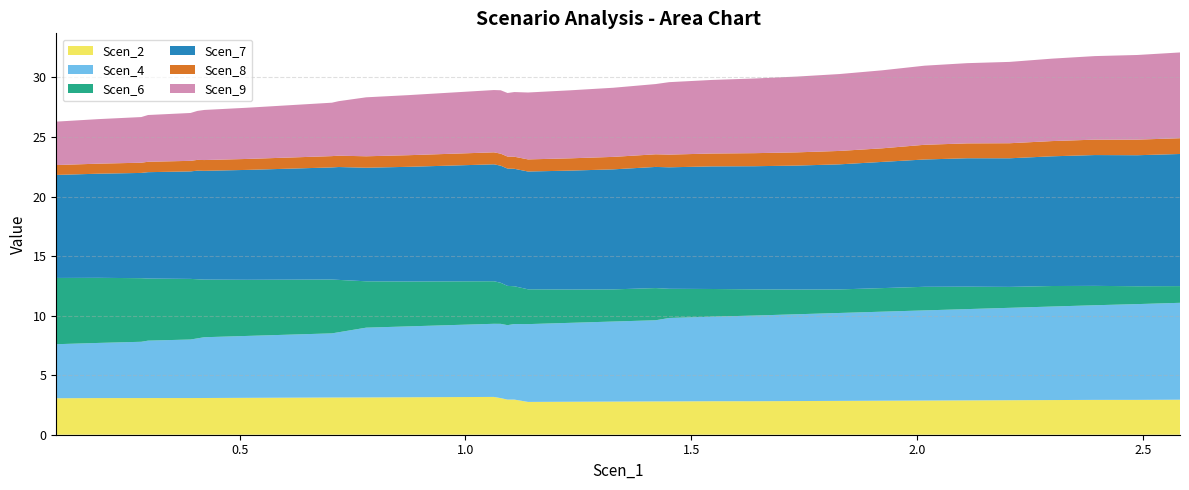

Reading left to right, transcribe all the data shown in this chart.

Scen_2: 0.09415117812964556=3.1	0.18823624154882163=3.1	0.28232880993819326=3.1	0.297277748686503=3.1	0.3914392905939008=3.1	0.40658335678337104=3.1	0.4217145574468738=3.1	0.5159504337025197=3.1	0.6101570050194162=3.1	0.7044103926892185=3.1	0.7195287278267538=3.1	0.7346584990178657=3.1	0.7498272242578965=3.1	0.7650677820979601=3.1	0.7802072023992414=3.1	0.874503117867552=3.1	0.9687650825089242=3.2	1.0630520635346485=3.2	1.078115720152516=3.1	1.0931525734426242=2.9	1.108262688942381=3.0	1.123405682993252=2.9	1.1385572541529176=2.8	1.2328245794872867=2.8	1.3270547377161444=2.8	1.4212244993985457=2.8	1.43614877923352=2.8	1.4510391083787806=2.8	1.5451942175918072=2.8	1.6395491001341833=2.8	1.7338471598796927=2.8	1.8280866098849282=2.8	1.922247437124743=2.9	2.0163989725881803=2.9	2.110519773640477=2.9	2.204643076303764=2.9	2.2988968213073577=2.9	2.393328539671747=2.9	2.4876727008281296=2.9	2.5819578949104467=2.9
Scen_4: 0.09415117812964556=4.5	0.18823624154882163=4.6	0.28232880993819326=4.7	0.297277748686503=4.8	0.3914392905939008=4.9	0.40658335678337104=5.0	0.4217145574468738=5.1	0.5159504337025197=5.2	0.6101570050194162=5.3	0.7044103926892185=5.4	0.7195287278267538=5.5	0.7346584990178657=5.6	0.7498272242578965=5.7	0.7650677820979601=5.8	0.7802072023992414=5.9	0.874503117867552=6.0	0.9687650825089242=6.0	1.0630520635346485=6.1	1.078115720152516=6.2	1.0931525734426242=6.3	1.108262688942381=6.3	1.123405682993252=6.4	1.1385572541529176=6.5	1.2328245794872867=6.6	1.3270547377161444=6.7	1.4212244993985457=6.8	1.43614877923352=6.9	1.4510391083787806=7.0	1.5451942175918072=7.1	1.6395491001341833=7.2	1.7338471598796927=7.3	1.8280866098849282=7.4	1.922247437124743=7.5	2.0163989725881803=7.6	2.110519773640477=7.7	2.204643076303764=7.8	2.2988968213073577=7.9	2.393328539671747=7.9	2.4876727008281296=8.0	2.5819578949104467=8.1
Scen_6: 0.09415117812964556=5.6	0.18823624154882163=5.5	0.28232880993819326=5.3	0.297277748686503=5.2	0.3914392905939008=5.1	0.40658335678337104=5.0	0.4217145574468738=4.8	0.5159504337025197=4.7	0.6101570050194162=4.6	0.7044103926892185=4.5	0.7195287278267538=4.4	0.7346584990178657=4.3	0.7498272242578965=4.1	0.7650677820979601=4.0	0.7802072023992414=3.9	0.874503117867552=3.8	0.9687650825089242=3.7	1.0630520635346485=3.6	1.078115720152516=3.4	1.0931525734426242=3.3	1.108262688942381=3.2	1.123405682993252=3.0	1.1385572541529176=2.9	1.2328245794872867=2.8	1.3270547377161444=2.7	1.4212244993985457=2.7	1.43614877923352=2.6	1.4510391083787806=2.5	1.5451942175918072=2.3	1.6395491001341833=2.2	1.7338471598796927=2.1	1.8280866098849282=2.0	1.922247437124743=2.0	2.0163989725881803=2.0	2.110519773640477=1.9	2.204643076303764=1.8	2.2988968213073577=1.7	2.393328539671747=1.6	2.4876727008281296=1.5	2.5819578949104467=1.4
Scen_7: 0.09415117812964556=8.7	0.18823624154882163=8.7	0.28232880993819326=8.8	0.297277748686503=8.9	0.3914392905939008=9.0	0.40658335678337104=9.1	0.4217145574468738=9.1	0.5159504337025197=9.2	0.6101570050194162=9.3	0.7044103926892185=9.4	0.7195287278267538=9.5	0.7346584990178657=9.5	0.7498272242578965=9.5	0.7650677820979601=9.5	0.7802072023992414=9.5	0.874503117867552=9.6	0.9687650825089242=9.7	1.0630520635346485=9.8	1.078115720152516=9.8	1.0931525734426242=9.8	1.108262688942381=9.9	1.123405682993252=9.9	1.1385572541529176=9.9	1.2328245794872867=10.0	1.3270547377161444=10.1	1.4212244993985457=10.2	1.43614877923352=10.2	1.4510391083787806=10.2	1.5451942175918072=10.3	1.6395491001341833=10.3	1.7338471598796927=10.4	1.8280866098849282=10.5	1.922247437124743=10.6	2.0163989725881803=10.7	2.110519773640477=10.8	2.204643076303764=10.8	2.2988968213073577=10.9	2.393328539671747=11.0	2.4876727008281296=11.0	2.5819578949104467=11.1
Scen_8: 0.09415117812964556=0.8	0.18823624154882163=0.8	0.28232880993819326=0.9	0.297277748686503=0.9	0.3914392905939008=0.9	0.40658335678337104=0.9	0.4217145574468738=0.9	0.5159504337025197=0.9	0.6101570050194162=0.9	0.7044103926892185=0.9	0.7195287278267538=1.0	0.7346584990178657=1.0	0.7498272242578965=1.0	0.7650677820979601=1.0	0.7802072023992414=1.0	0.874503117867552=1.0	0.9687650825089242=1.0	1.0630520635346485=1.0	1.078115720152516=1.0	1.0931525734426242=1.0	1.108262688942381=1.0	1.123405682993252=1.0	1.1385572541529176=1.0	1.2328245794872867=1.0	1.3270547377161444=1.0	1.4212244993985457=1.1	1.43614877923352=1.1	1.4510391083787806=1.1	1.5451942175918072=1.1	1.6395491001341833=1.1	1.7338471598796927=1.1	1.8280866098849282=1.1	1.922247437124743=1.1	2.0163989725881803=1.2	2.110519773640477=1.2	2.204643076303764=1.3	2.2988968213073577=1.3	2.393328539671747=1.3	2.4876727008281296=1.3	2.5819578949104467=1.3
Scen_9: 0.09415117812964556=3.6	0.18823624154882163=3.7	0.28232880993819326=3.8	0.297277748686503=3.9	0.3914392905939008=4.0	0.40658335678337104=4.1	0.4217145574468738=4.2	0.5159504337025197=4.3	0.6101570050194162=4.4	0.7044103926892185=4.5	0.7195287278267538=4.6	0.7346584990178657=4.7	0.7498272242578965=4.8	0.7650677820979601=4.9	0.7802072023992414=5.0	0.874503117867552=5.0	0.9687650825089242=5.1	1.0630520635346485=5.2	1.078115720152516=5.3	1.0931525734426242=5.3	1.108262688942381=5.4	1.123405682993252=5.5	1.1385572541529176=5.6	1.2328245794872867=5.7	1.3270547377161444=5.8	1.4212244993985457=5.9	1.43614877923352=6.0	1.4510391083787806=6.1	1.5451942175918072=6.2	1.6395491001341833=6.3	1.7338471598796927=6.4	1.8280866098849282=6.5	1.922247437124743=6.6	2.0163989725881803=6.6	2.110519773640477=6.7	2.204643076303764=6.8	2.2988968213073577=6.9	2.393328539671747=7.0	2.4876727008281296=7.1	2.5819578949104467=7.2